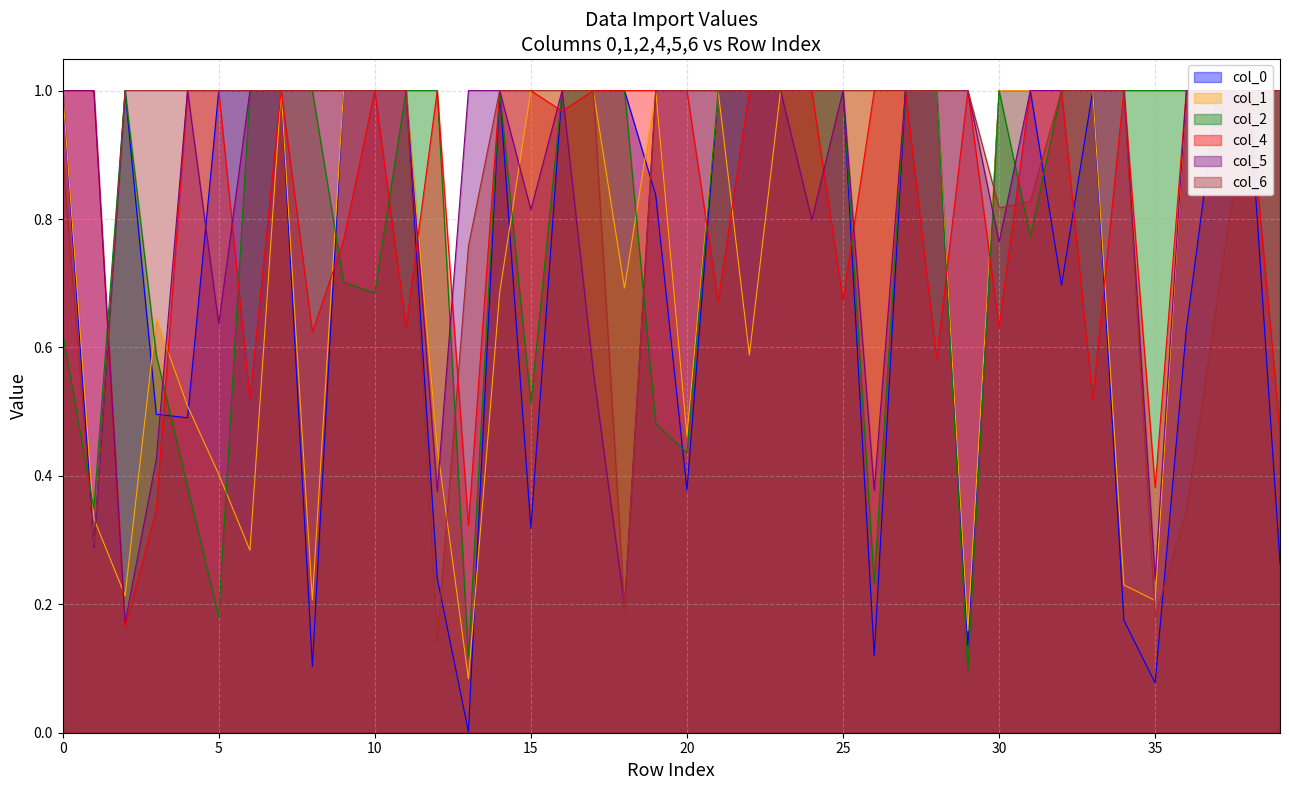

True or false: col_2 has more than 1 points higher than both neighbors.

True